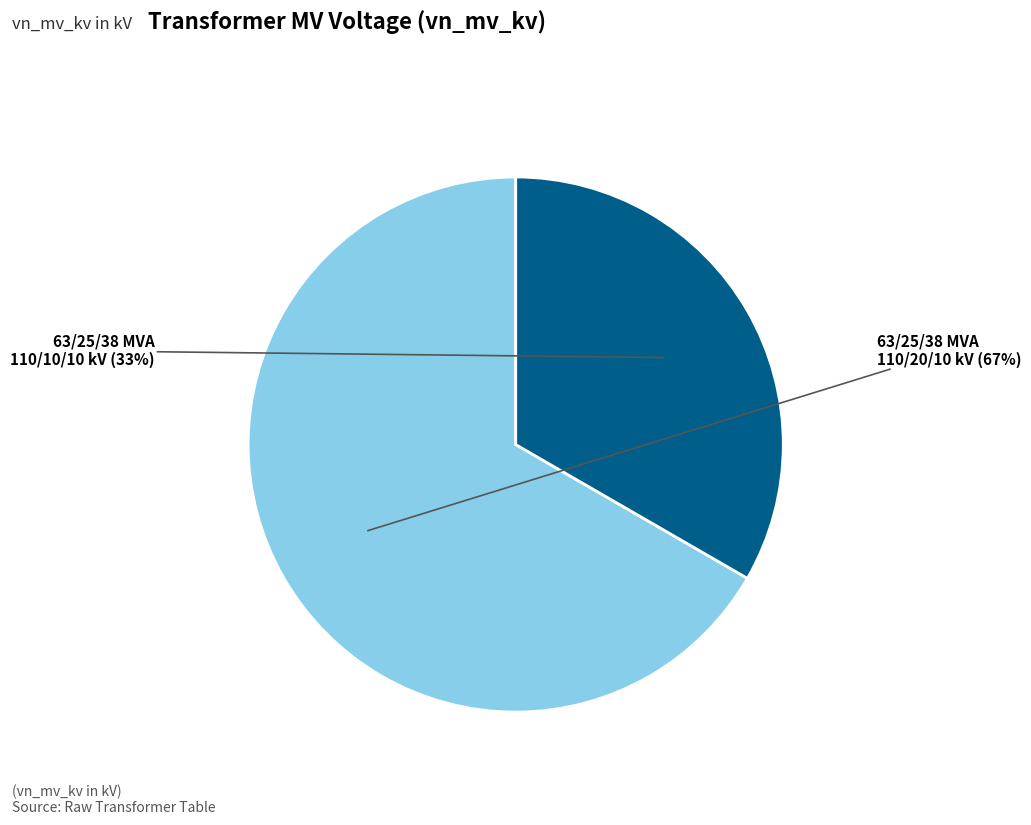

Is there a majority slice in this chart?

Yes